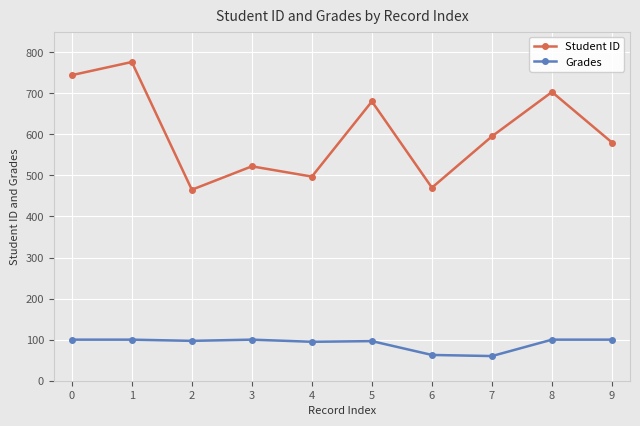

Which label corresponds to the largest value in the chart?

1